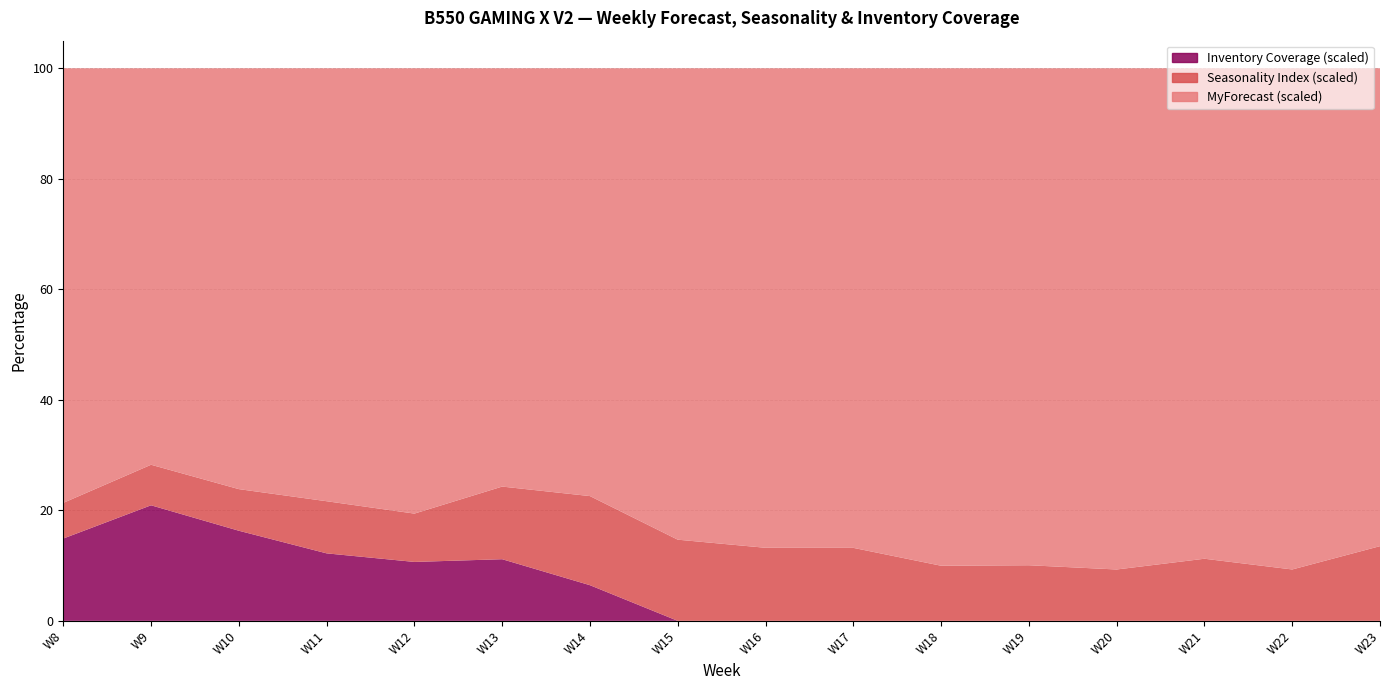

The value of Inventory Coverage at W15 is -2.2. True or false?

False